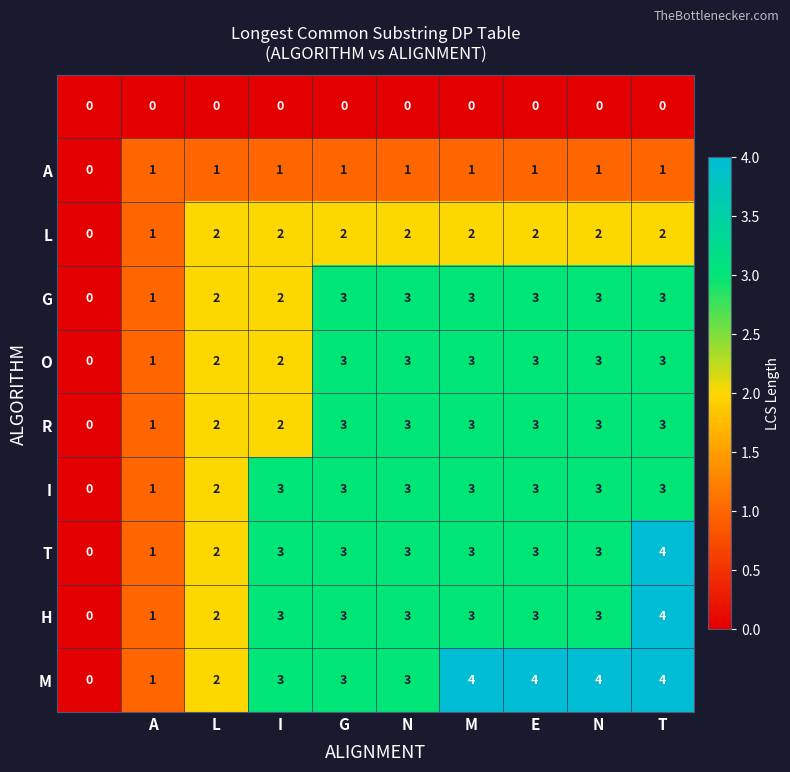

Count the number of categories in the chart.

10